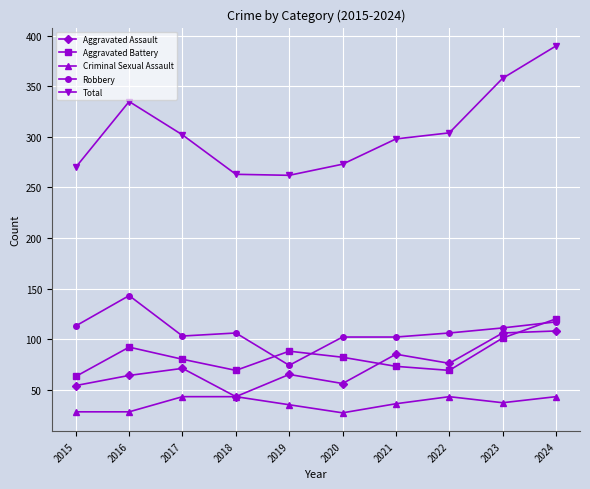

At which label does Aggravated Battery reach its peak?

2024